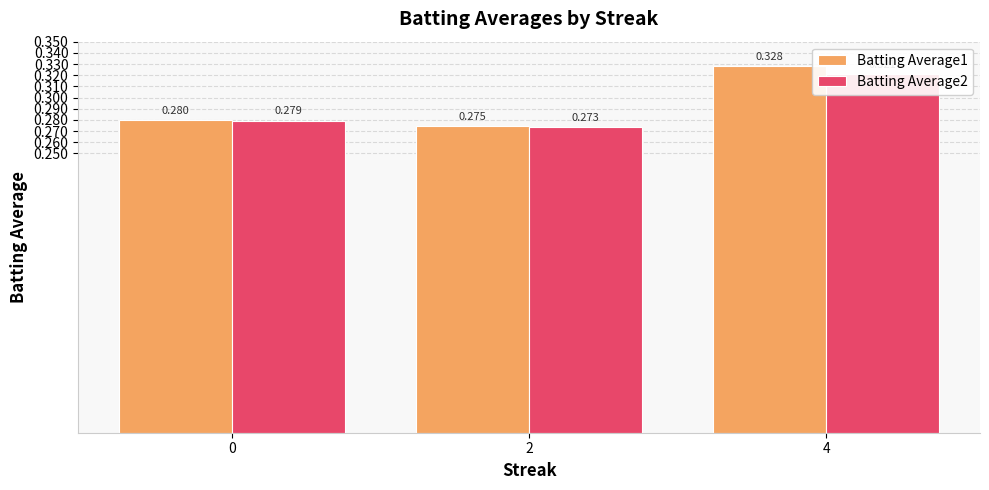

True or false: Batting Average2 has a value of 0.3 at 2.

True